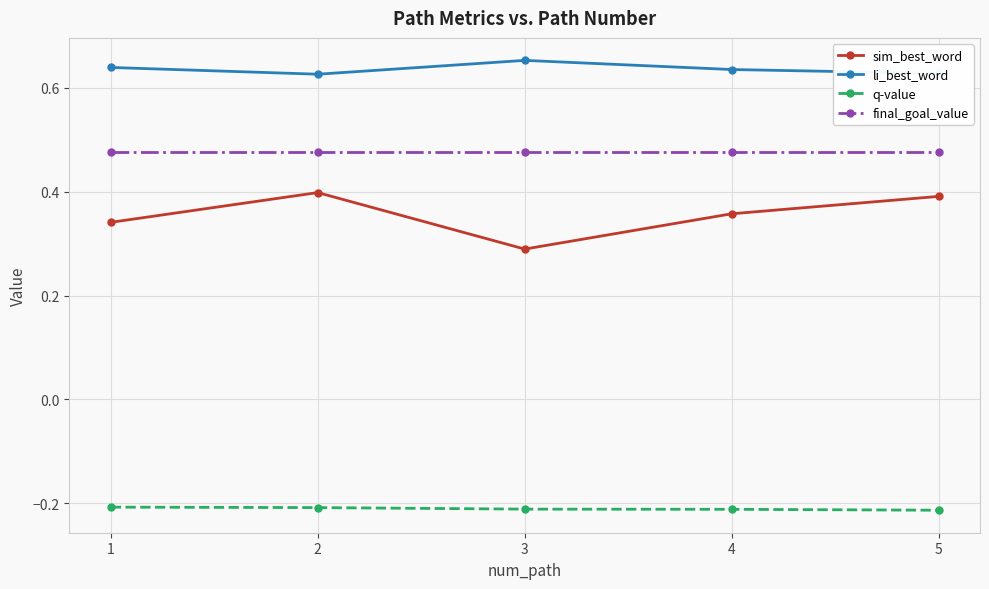

What is the total value across all series at 3?

1.2